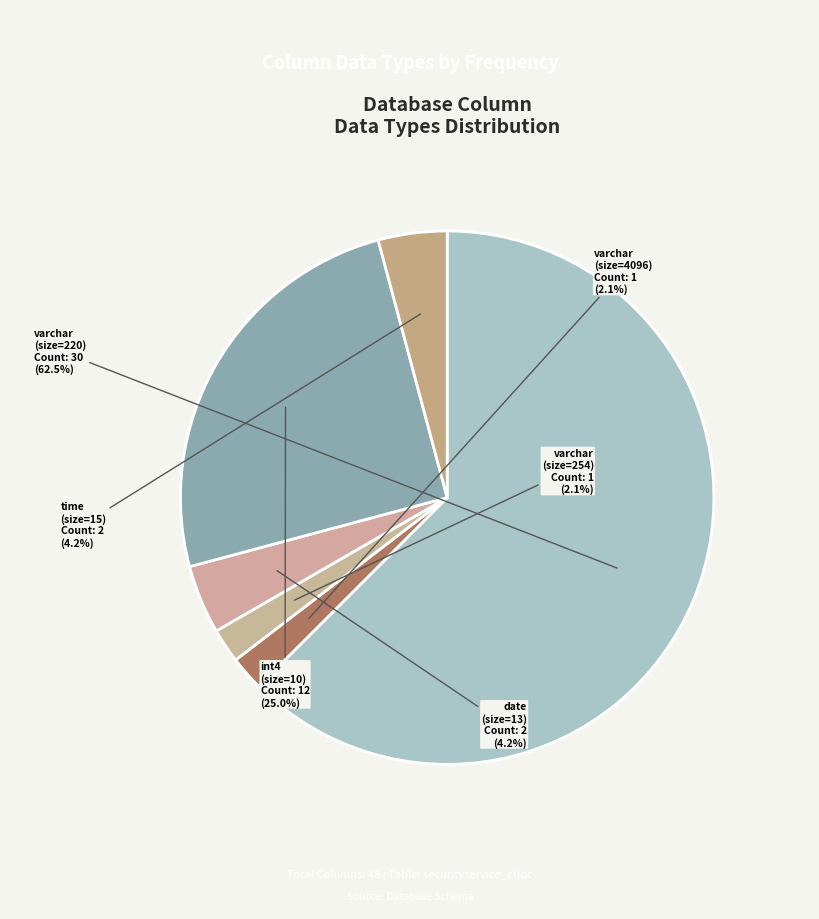

Is varchar (size=220) the majority of the pie?

Yes